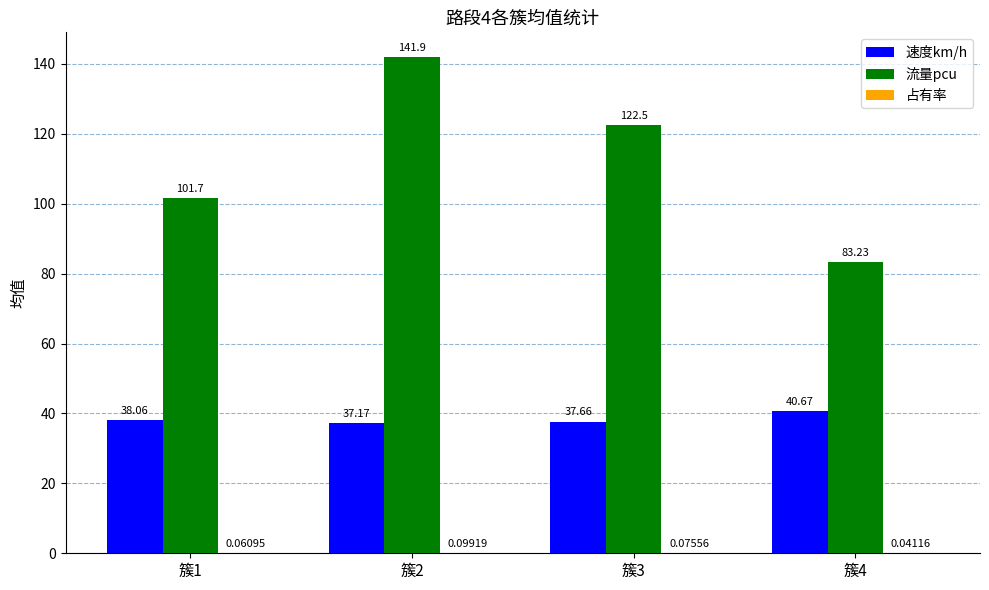

The value of 速度km/h at 簇1 is 55.1. True or false?

False